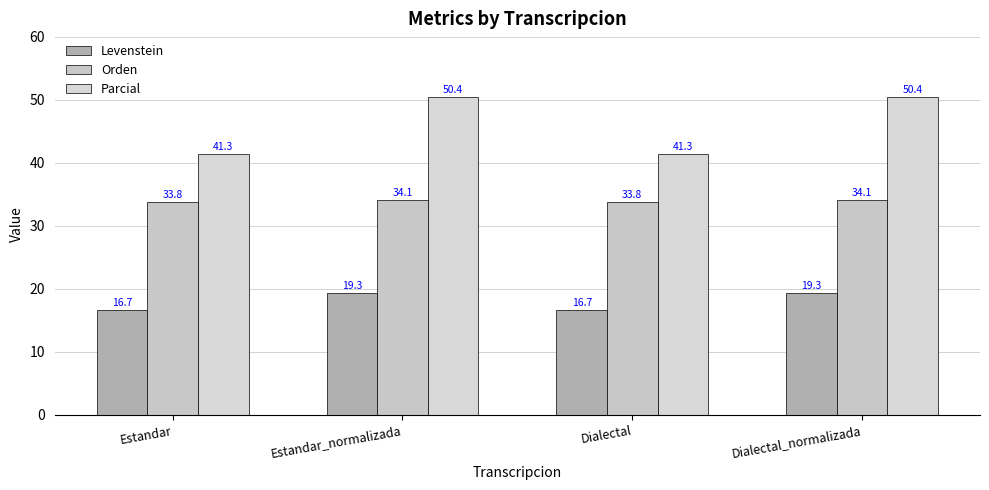

What is the sum of all Levenstein values?

71.9